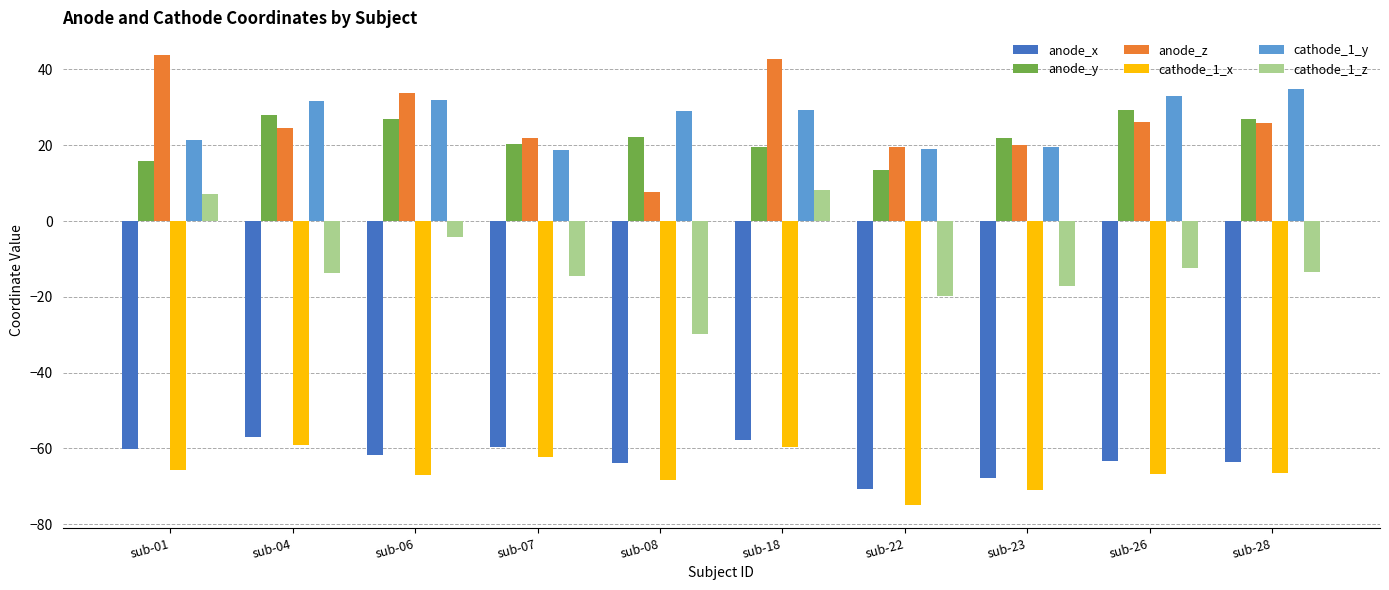

Is the value of anode_y at sub-08 greater than the value of anode_x at sub-26?

Yes